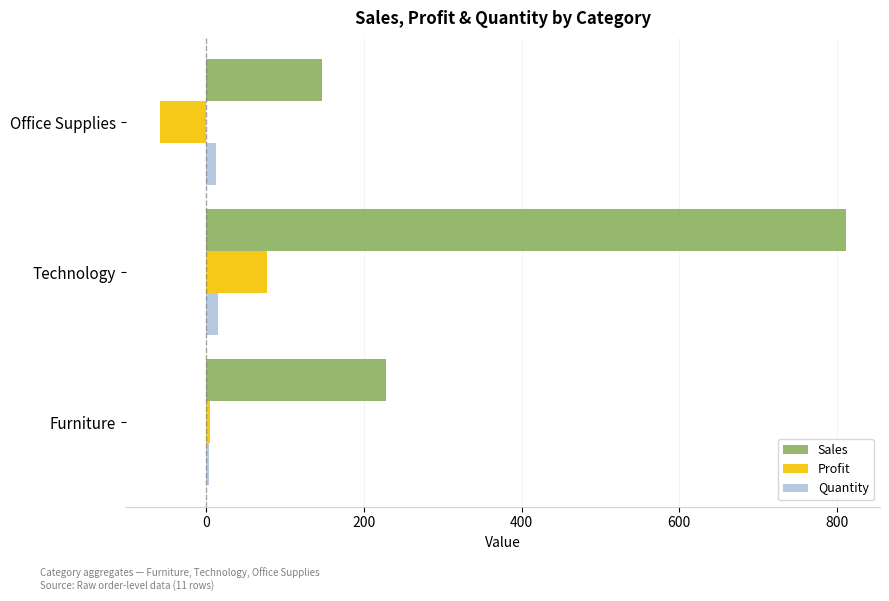

The Profit series shows 76.5 at Technology. True or false?

True